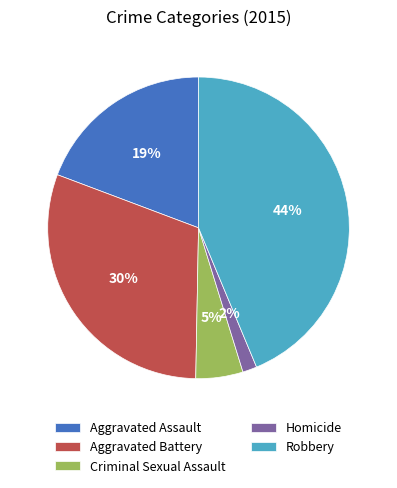

What is the largest slice in the pie chart?

Robbery